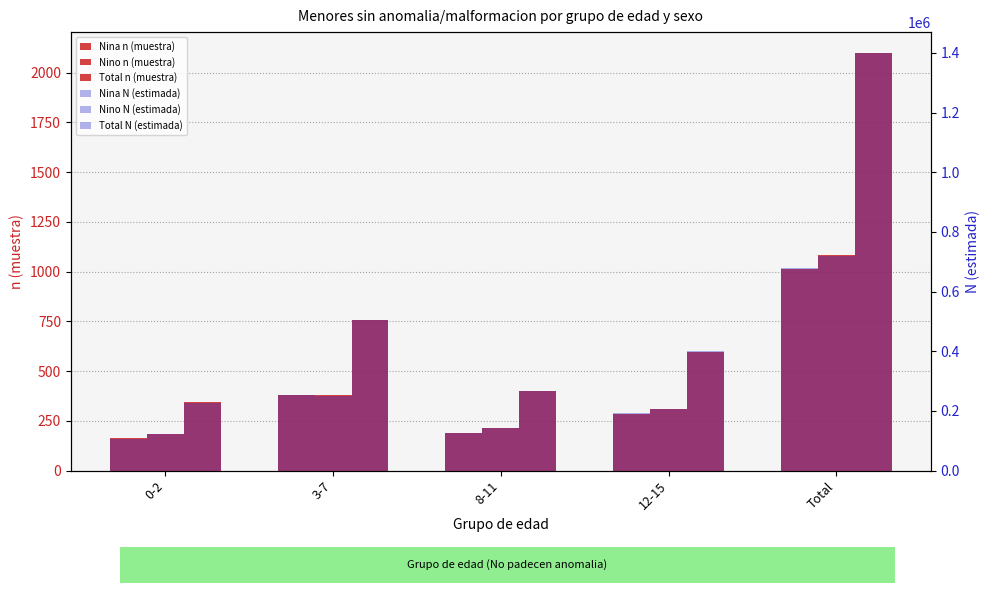

What position from the left is Total?

5